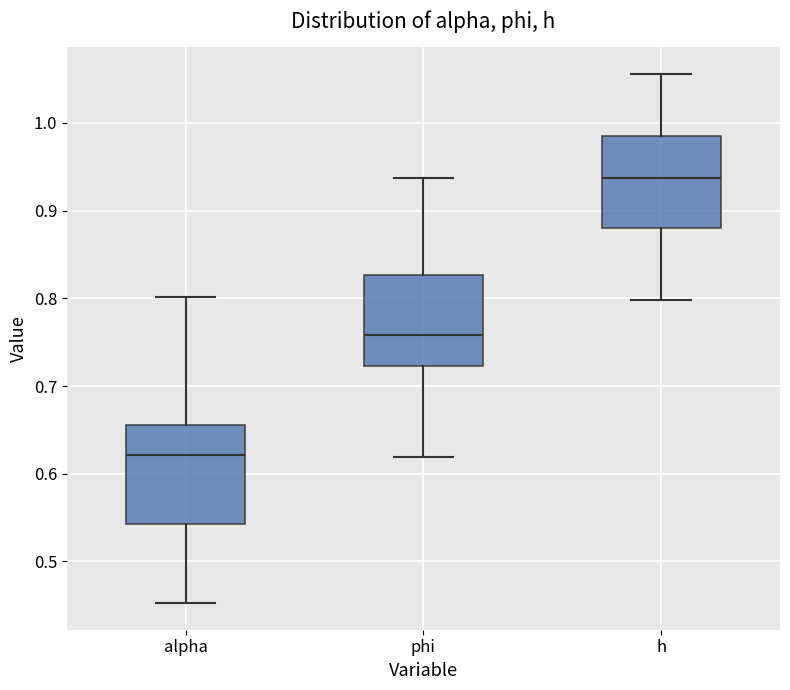

Reading left to right, read every box against the y-axis: the position of its median line, the range the box covers, and the ends of its whiskers. The values are not printed on the chart, so give them approximately, as read against the axis.

alpha: median 0.62, box 0.54 to 0.66, whiskers 0.45 to 0.80
phi: median 0.76, box 0.72 to 0.83, whiskers 0.62 to 0.94
h: median 0.94, box 0.88 to 0.99, whiskers 0.80 to 1.06